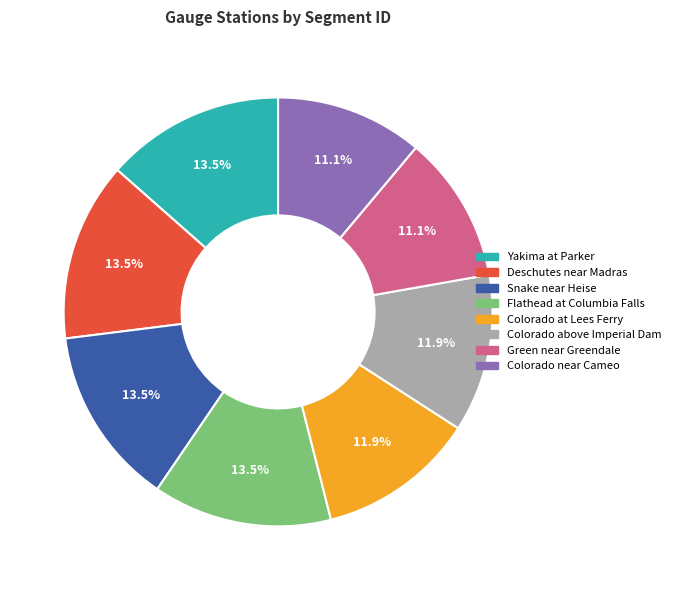

How many slices are in this pie chart?

8